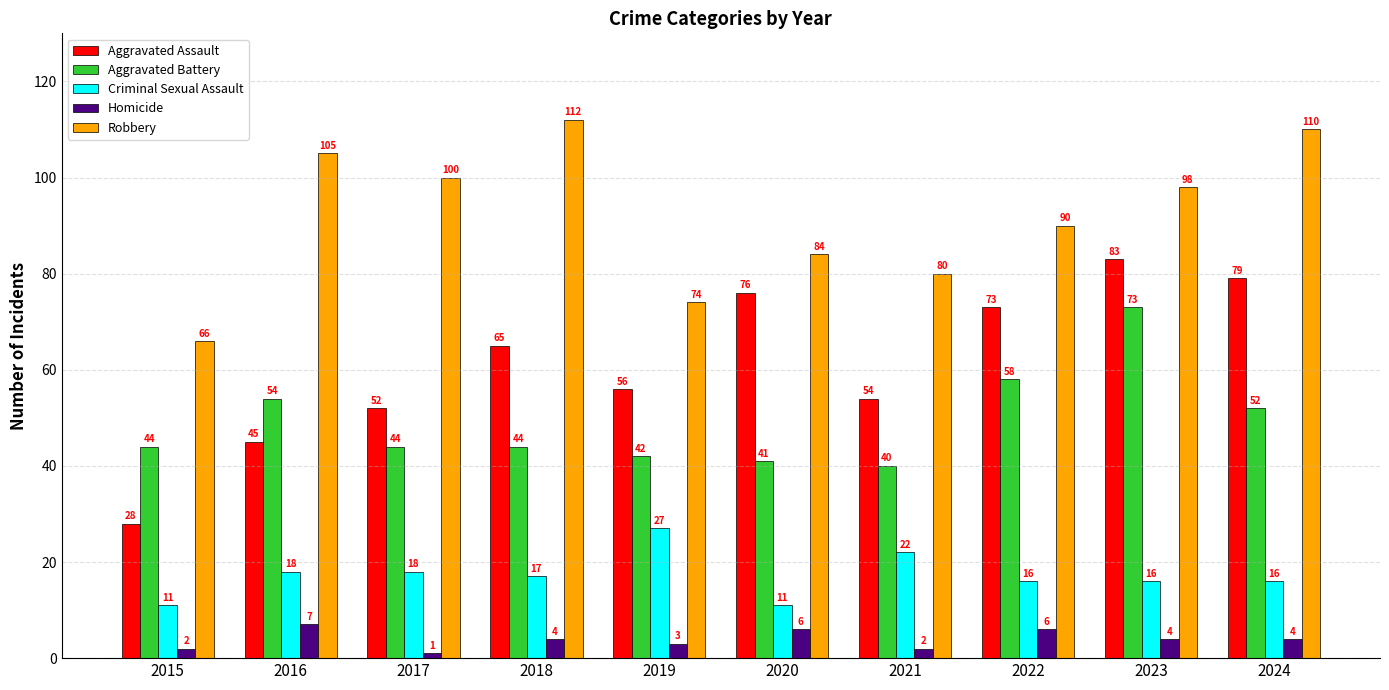

Does the chart contain stacked bars?

No